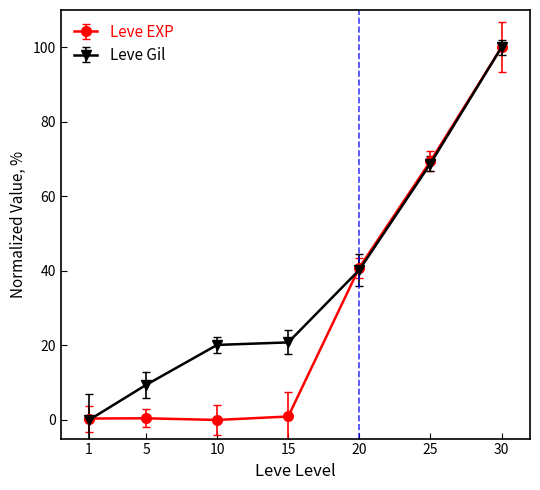

Which series has the largest total across all categories?

Leve Gil